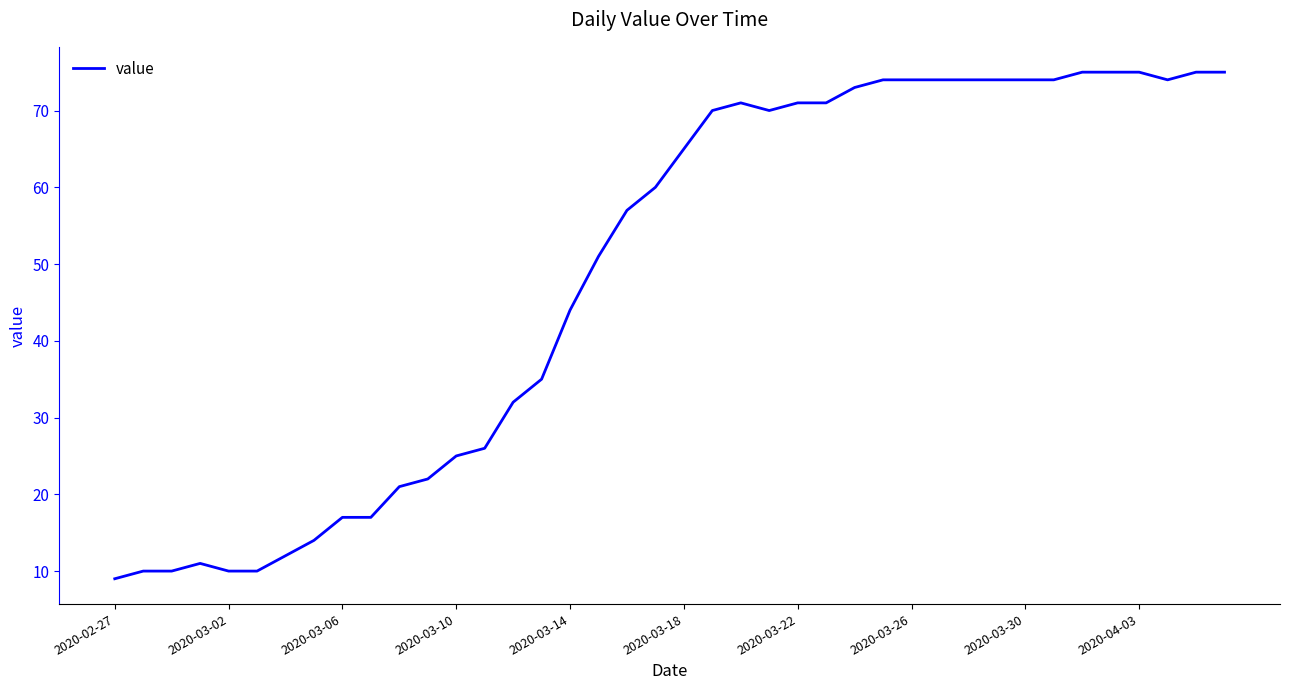

Is this an area chart (filled region under the line)?

No